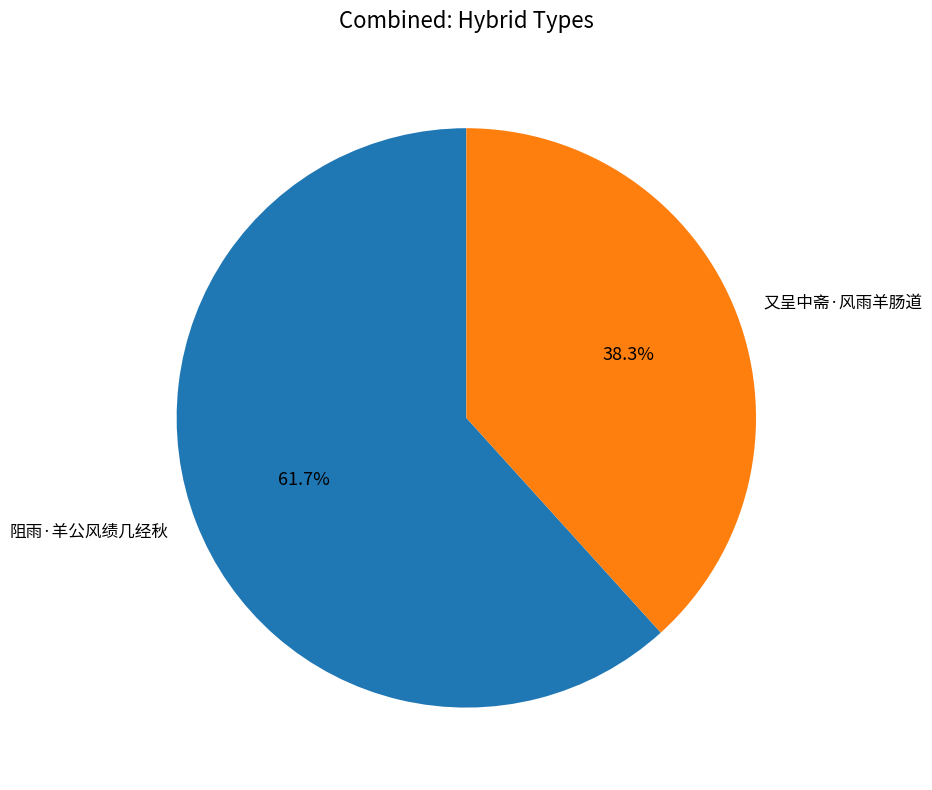

Rank the categories by value from lowest to highest.

又呈中斋·风雨羊肠道, 阻雨·羊公风绩几经秋